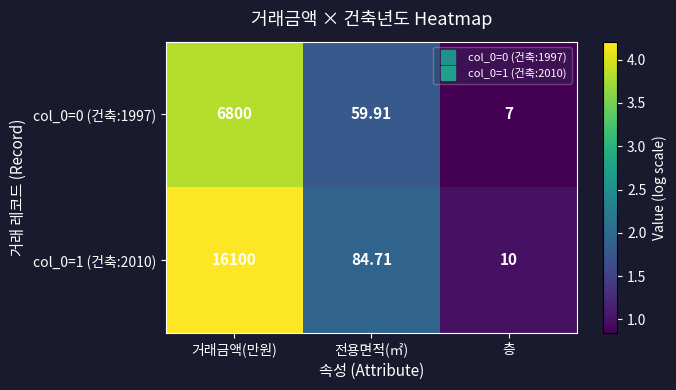

Which label corresponds to the largest value in the chart?

거래금액(만원)